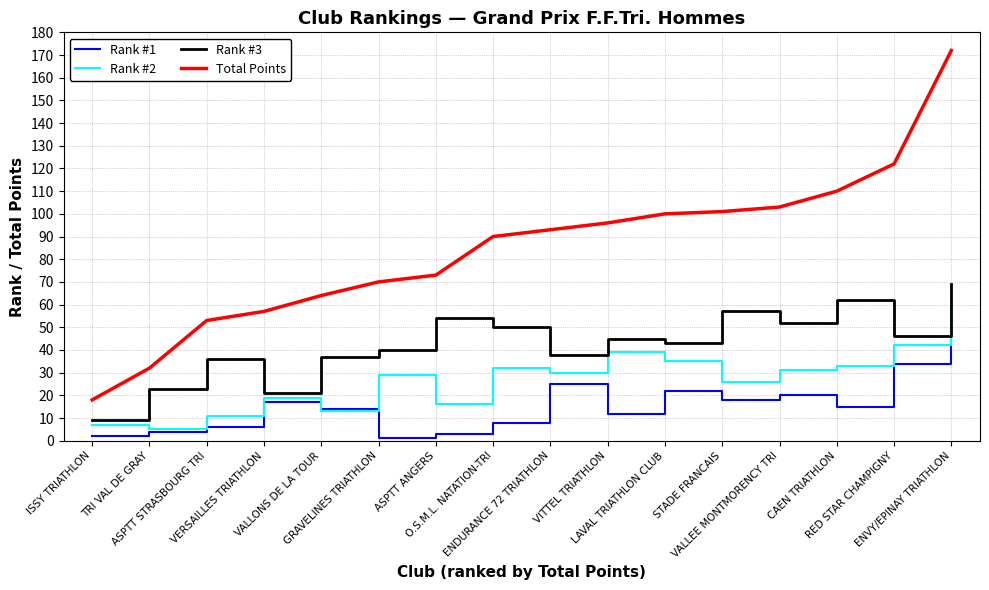

How many lines are shown in the chart?

4